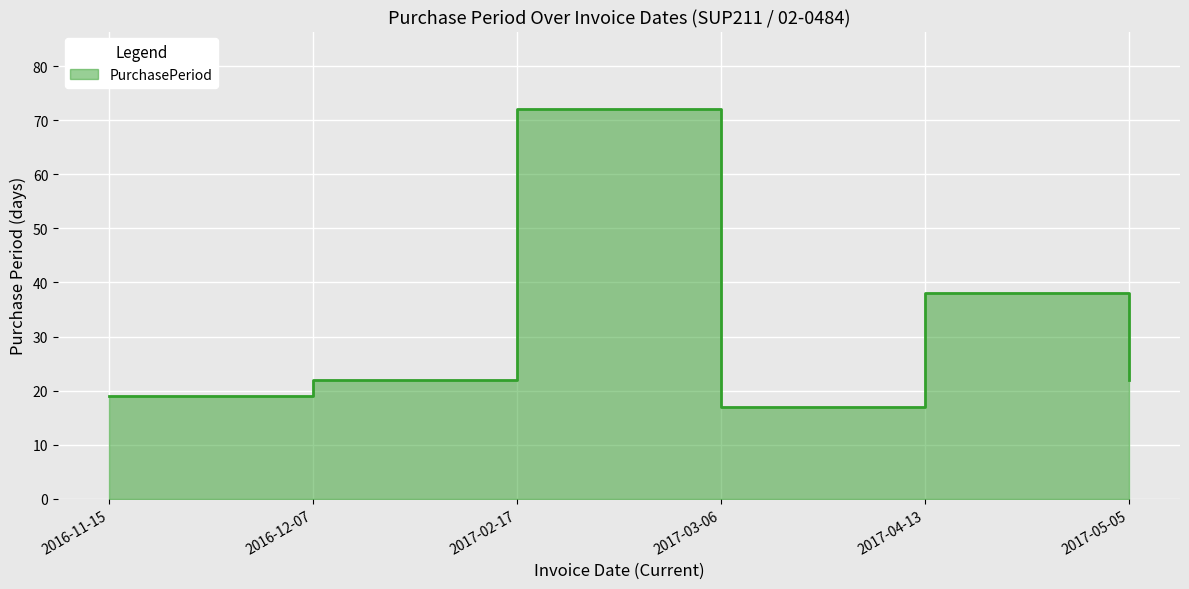

Count the number of categories in the chart.

6